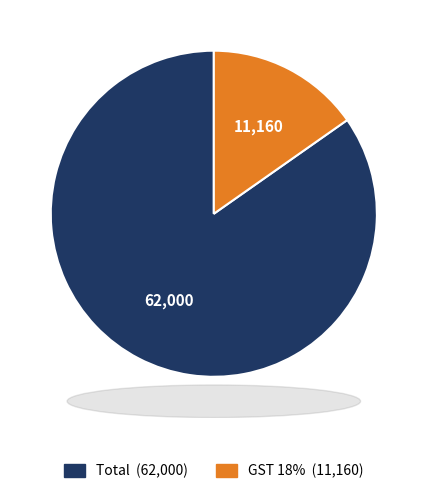

Is GST 18% the majority of the pie?

No